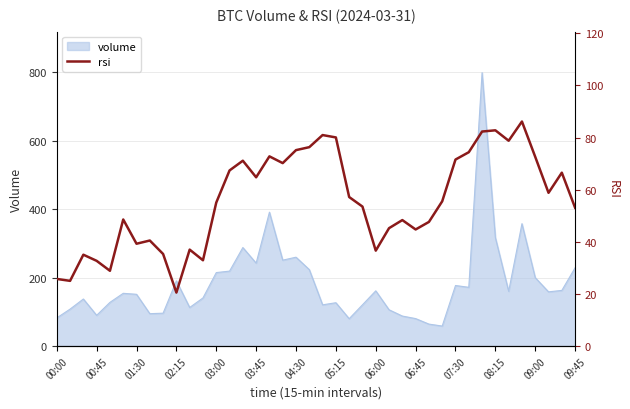

Does the chart display data point markers on the line(s)?

No